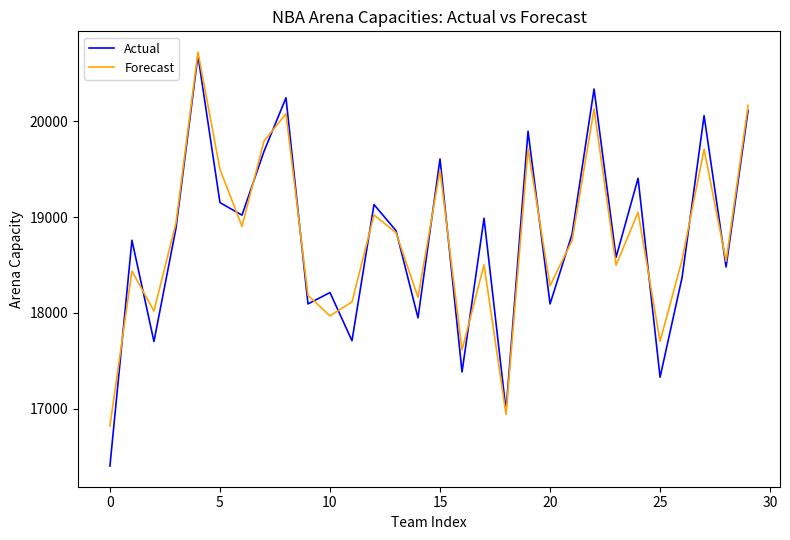

What is the difference between the maximum and minimum values in the Actual series?

4286